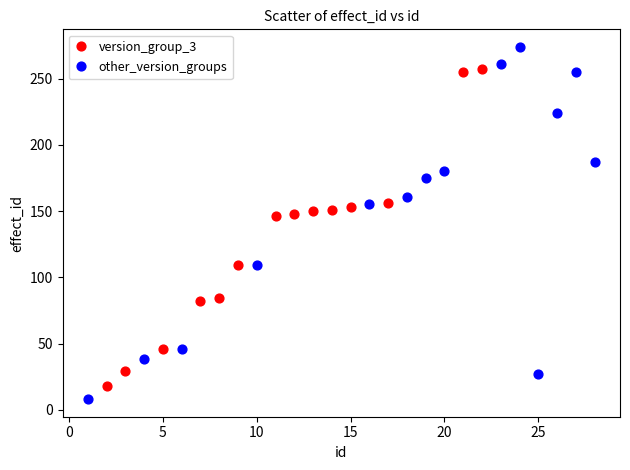

What are all the series names shown in the legend?

version_group_3, other_version_groups